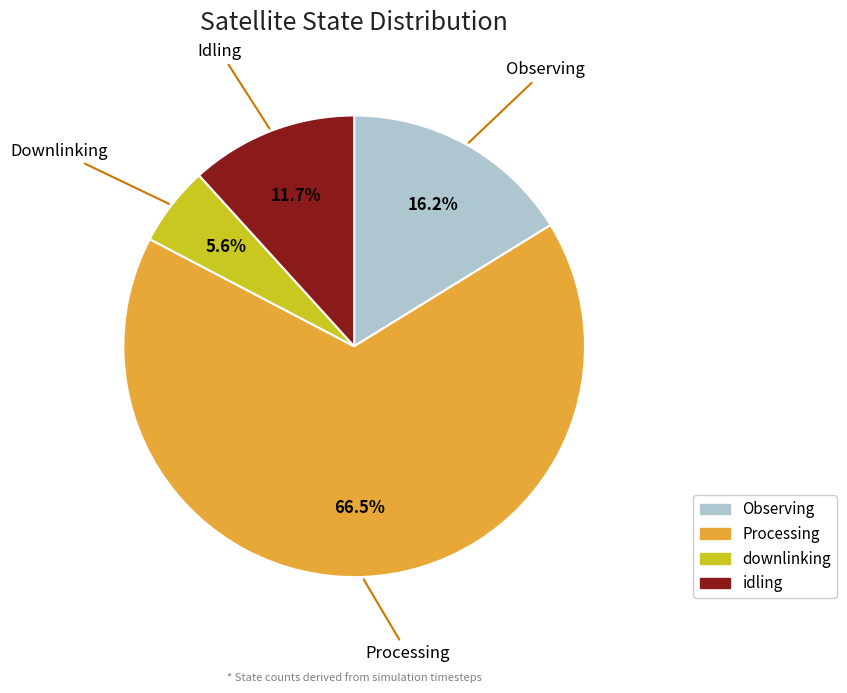

Is there a majority slice in this chart?

Yes